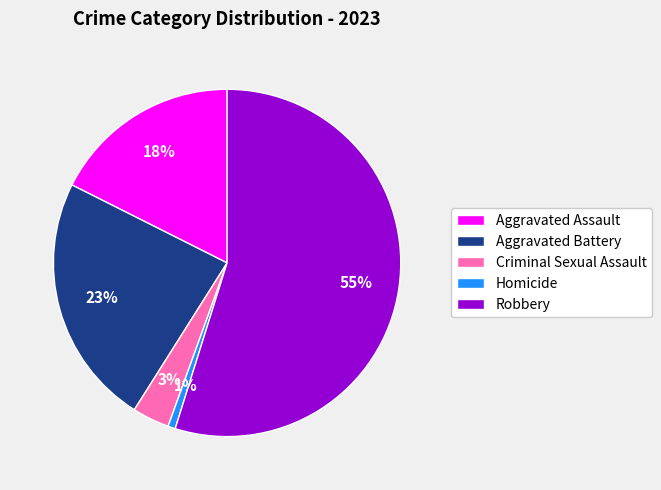

Rank the categories by value from highest to lowest.

Robbery, Aggravated Battery, Aggravated Assault, Criminal Sexual Assault, Homicide